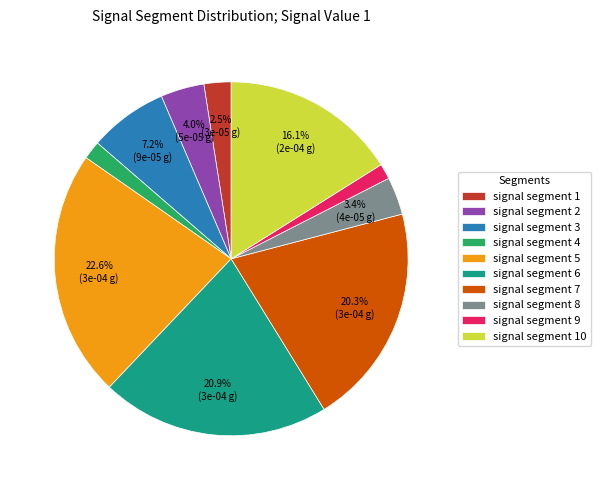

Combined, do signal segment 6 and signal segment 9 account for over 50%?

No